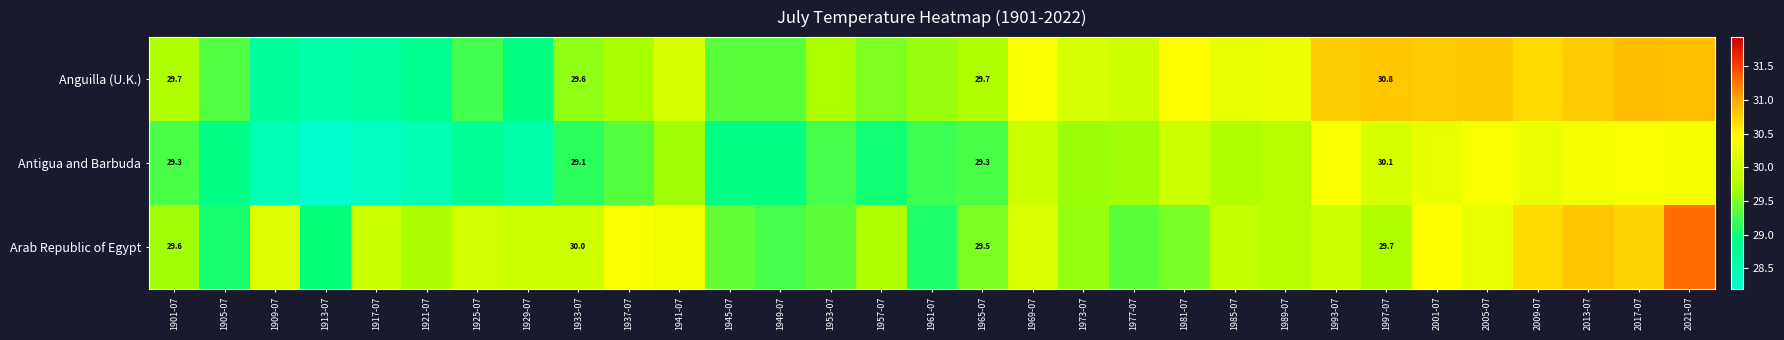

Rank the series at 1901-07 from highest to lowest value.

Anguilla (U.K.), Arab Republic of Egypt, Antigua and Barbuda